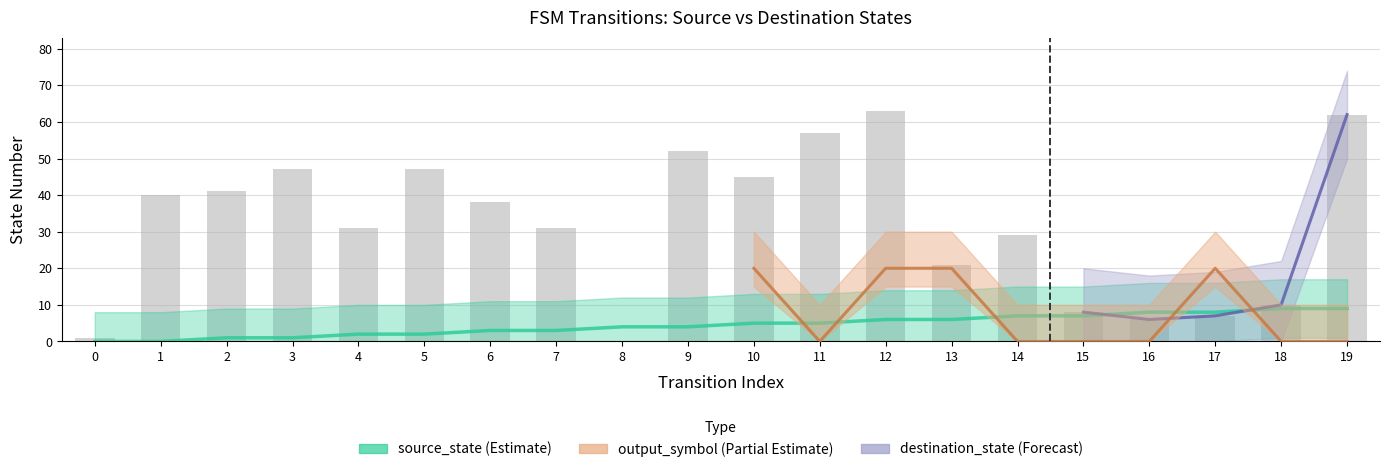

Which series has the largest total across all categories?

destination_state